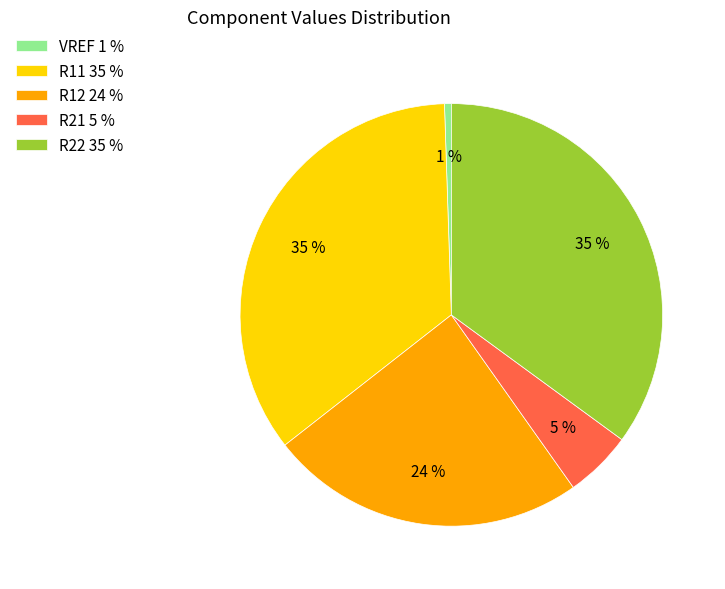

Does VREF account for over 50% of the chart?

No